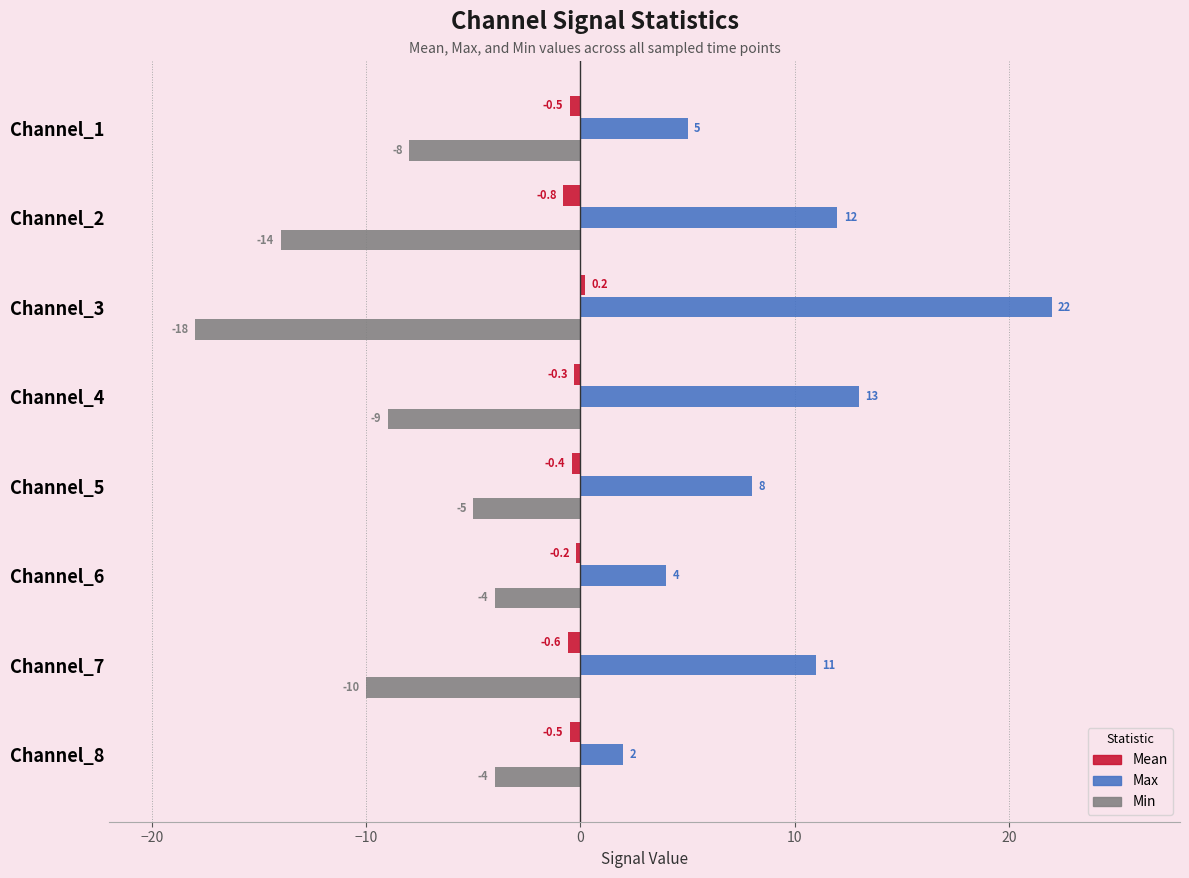

At which label is Min closest to -11?

Channel_7